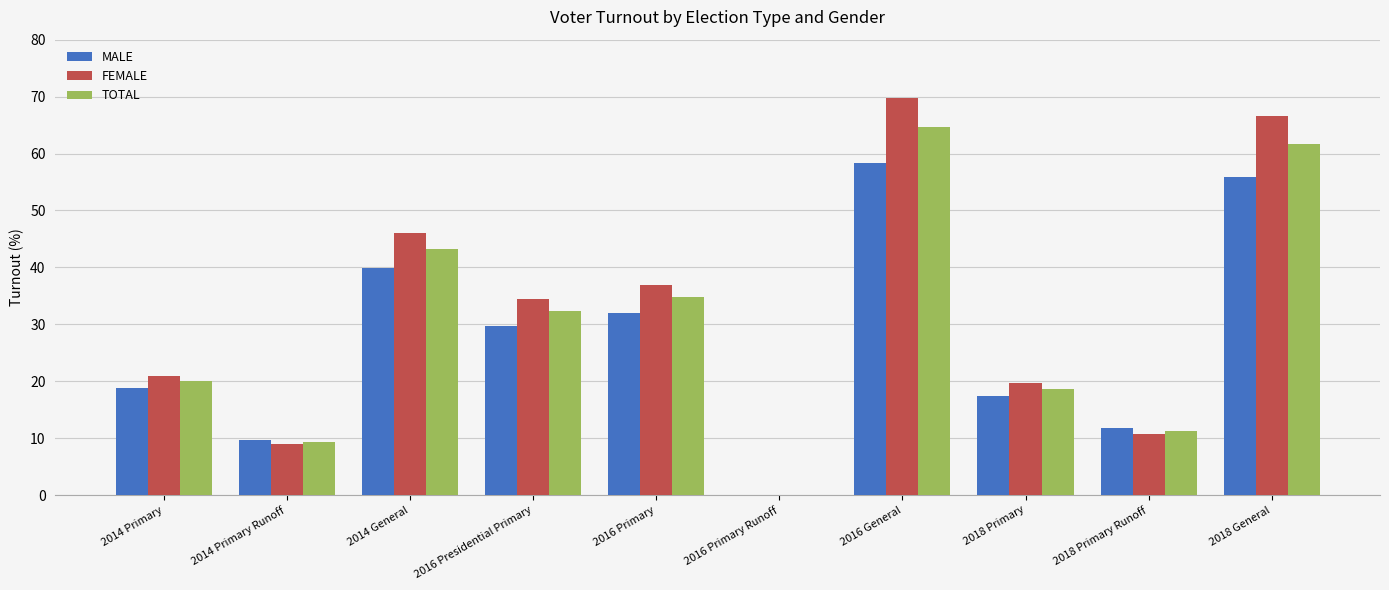

What is the approximate value of FEMALE at 2014 Primary Runoff?

9.0